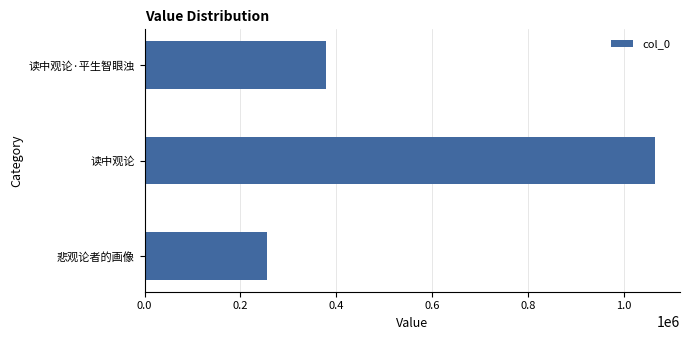

True or false: the data shows 590957 at 读中观论·平生智眼浊.

False